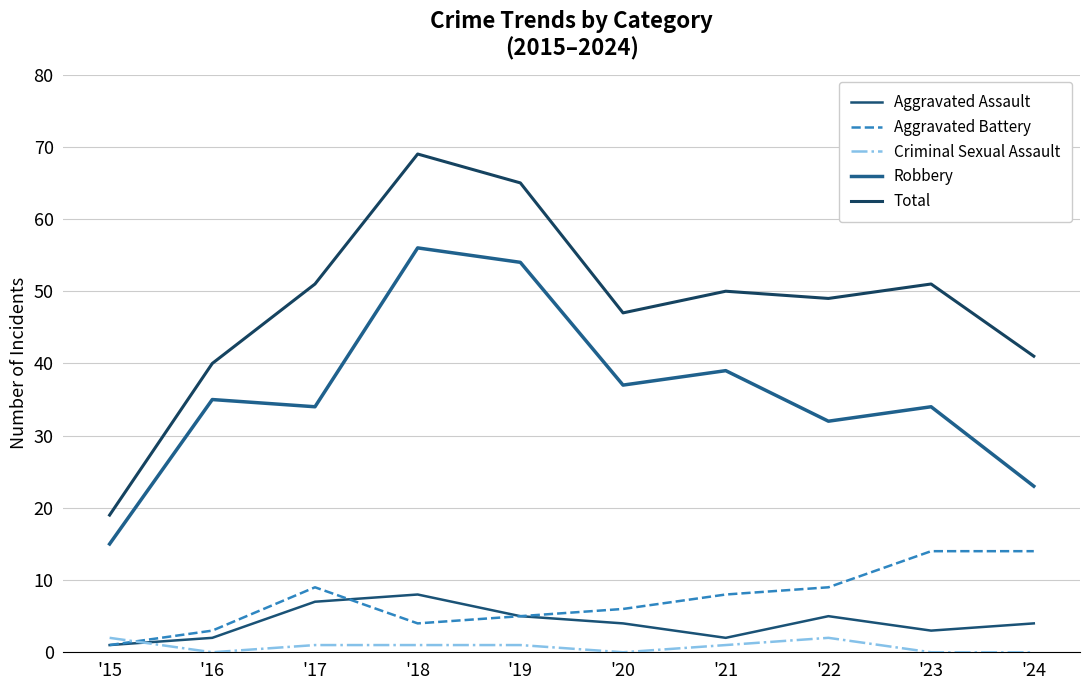

Where is the first local minimum for Aggravated Assault?

'21